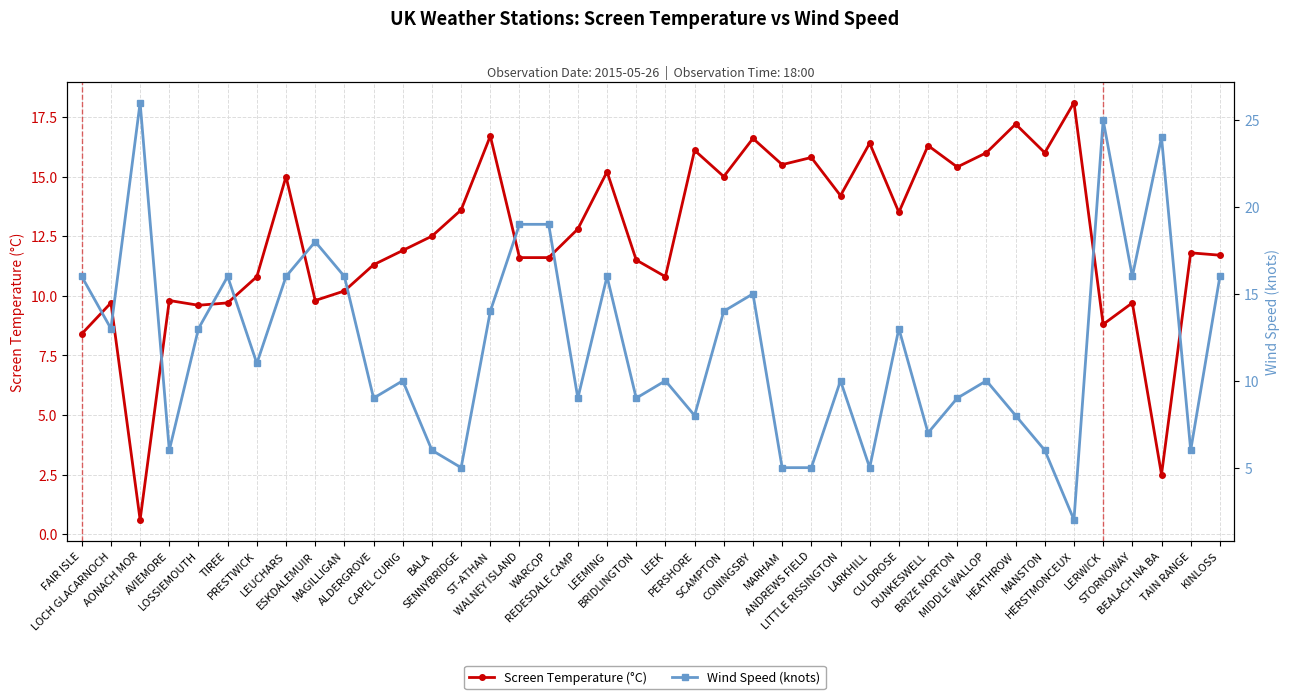

Rank the series by their maximum value, from highest to lowest.

Wind Speed (knots), Screen Temperature (°C)